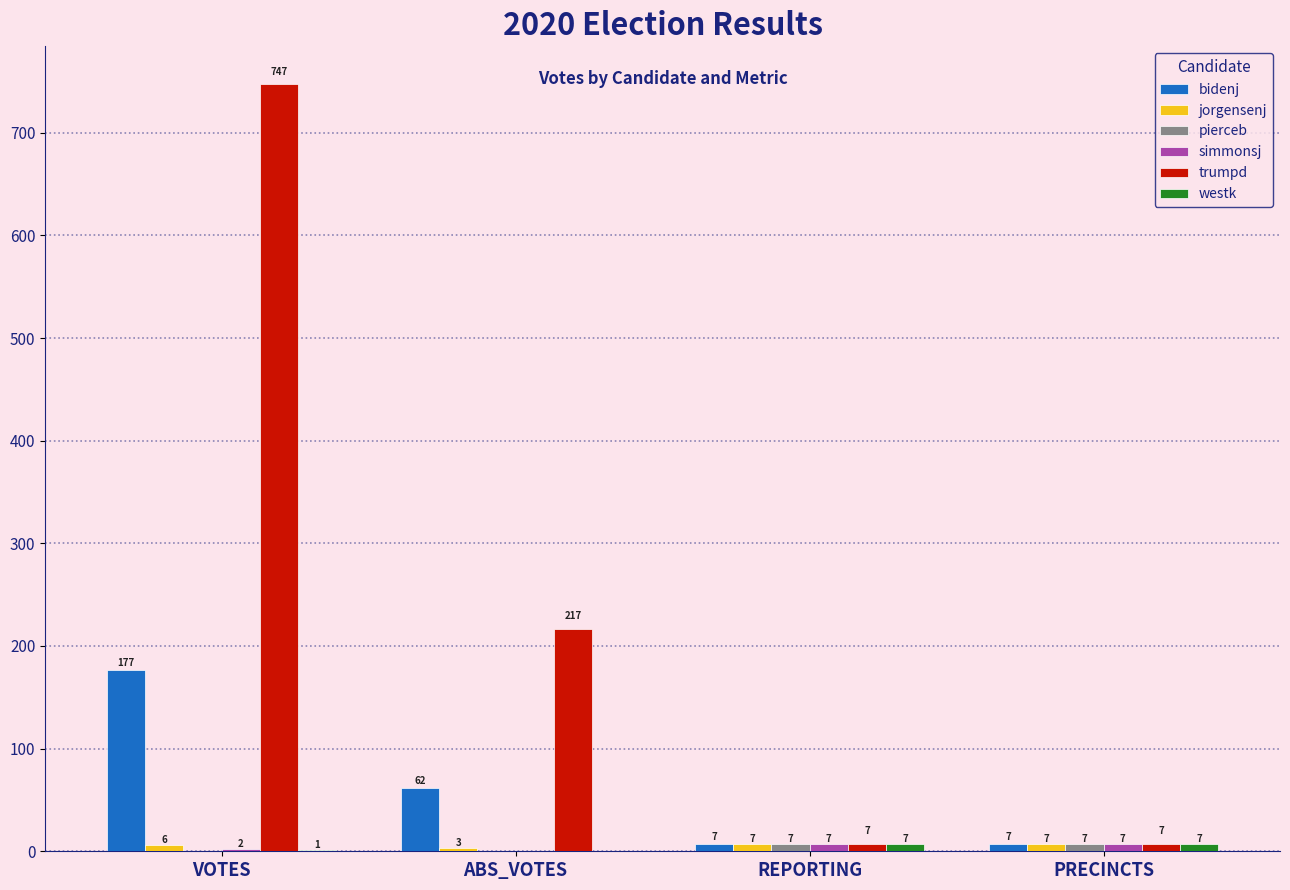

Which series has the largest total across all categories?

trumpd